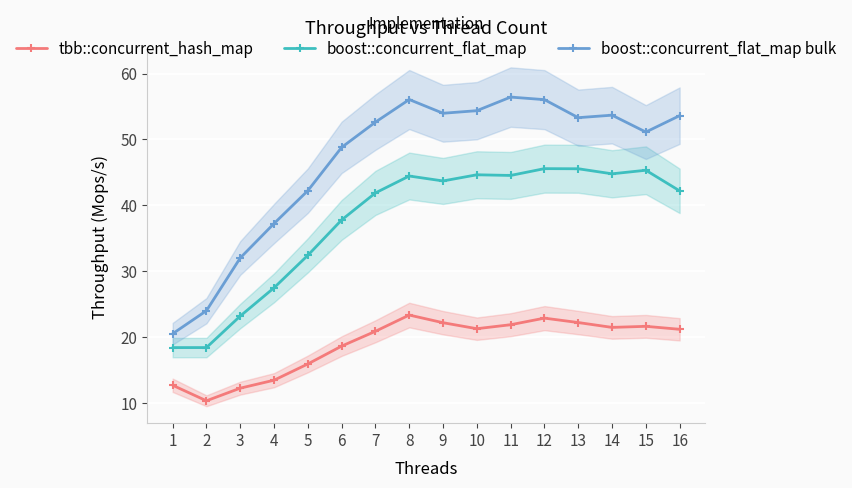

What value does the boost::concurrent_flat_map bulk series have at 13?

53.3